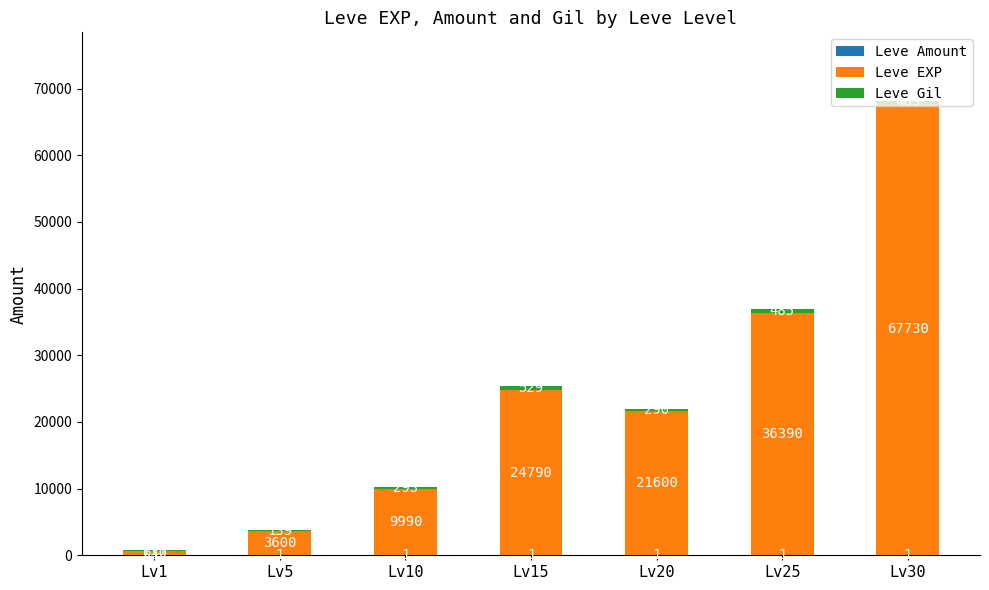

At which category is the sum across all series the highest?

Lv30